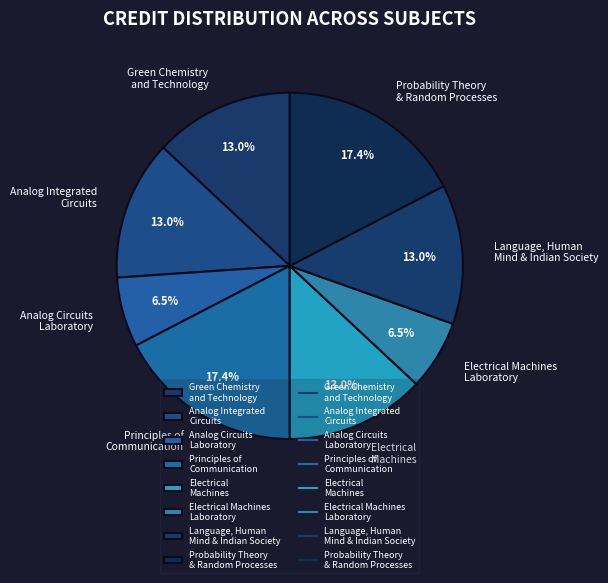

Which has a higher value, Analog Integrated Circuits or Principles of Communication?

Principles of Communication